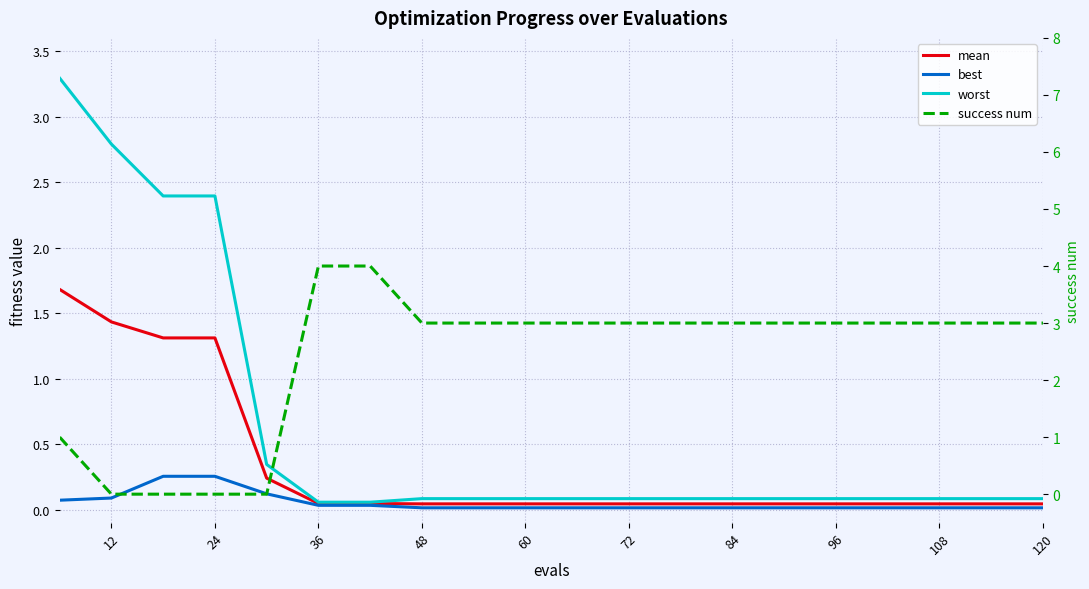

At how many categories does at least one series exceed 0?

20